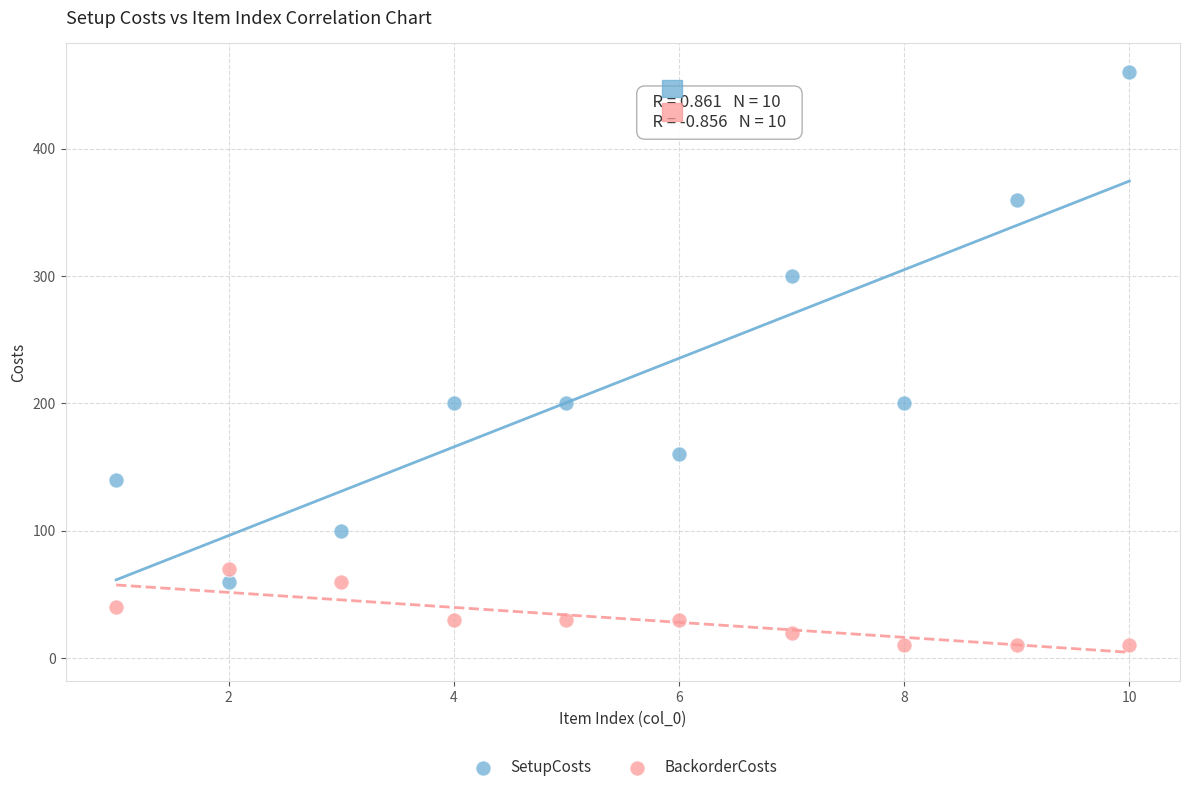

Which series has the largest Y range (max minus min)?

SetupCosts